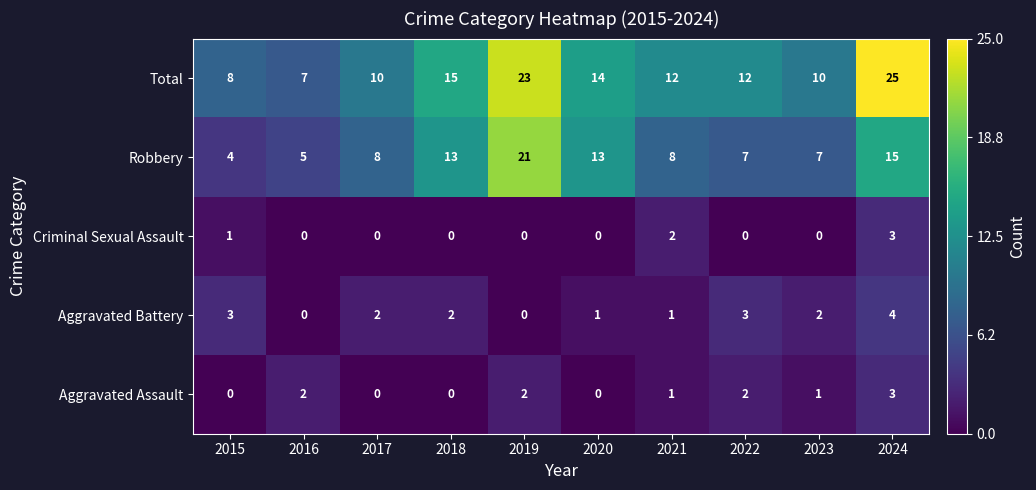

Which series has the largest total across all categories?

Total